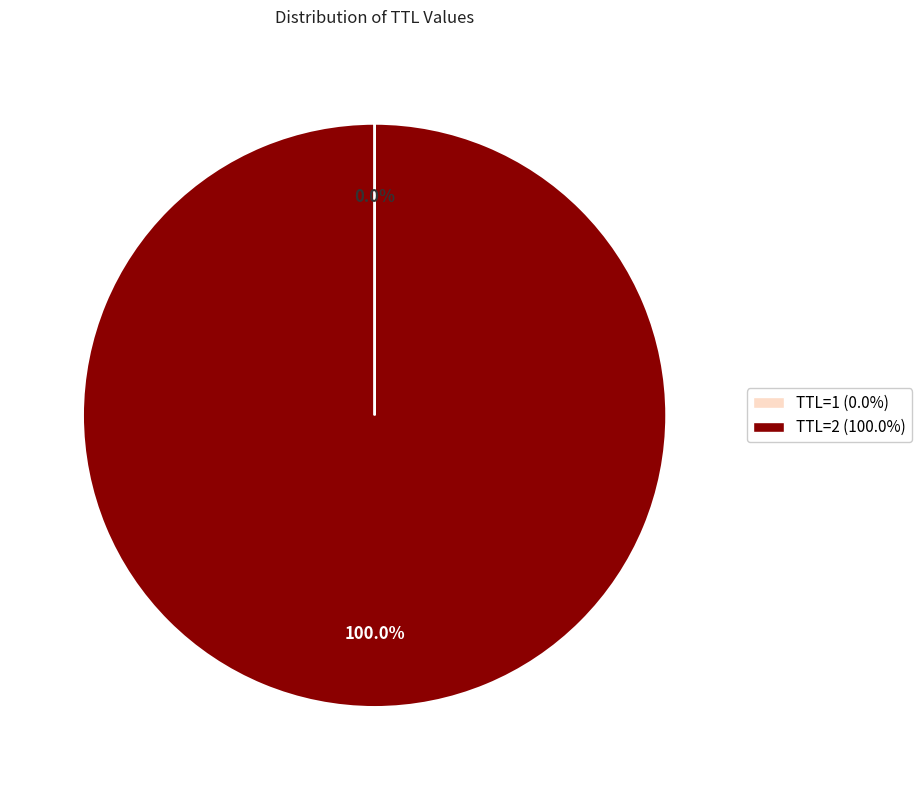

Is there a majority slice in this chart?

Yes